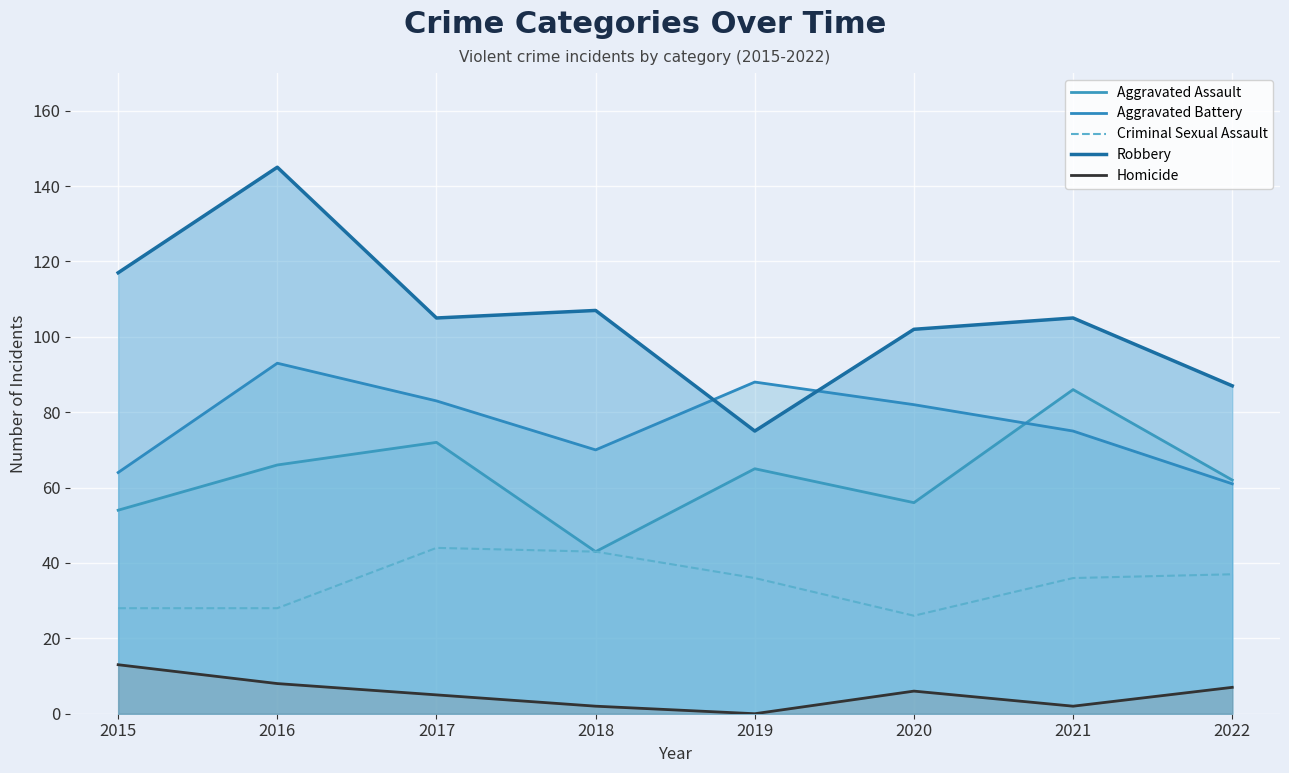

What is the value of the Criminal Sexual Assault point at the 2nd from the left?

28